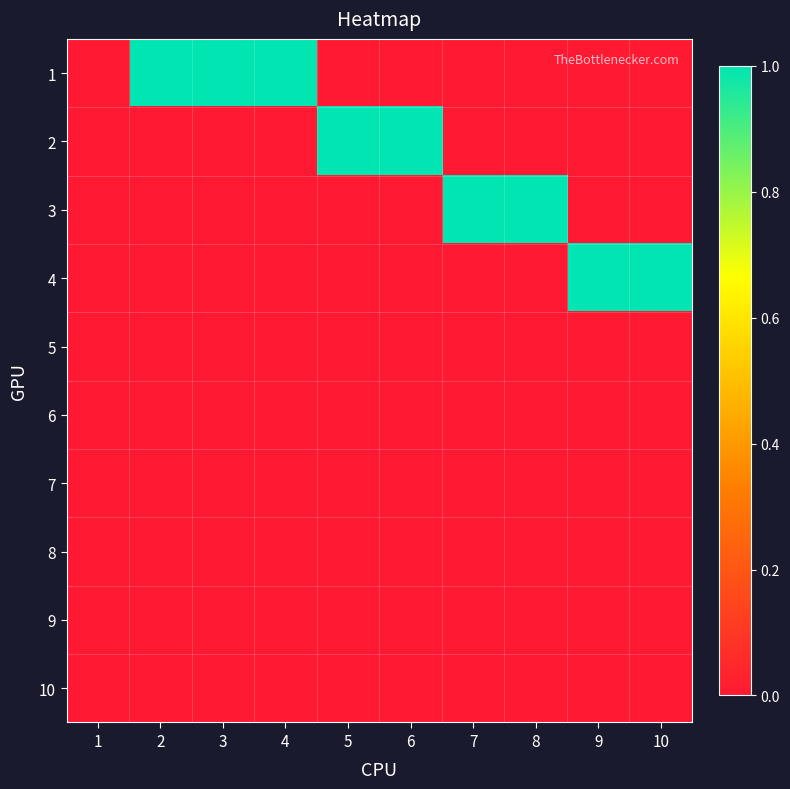

Between 3 and 9, which is larger?

3